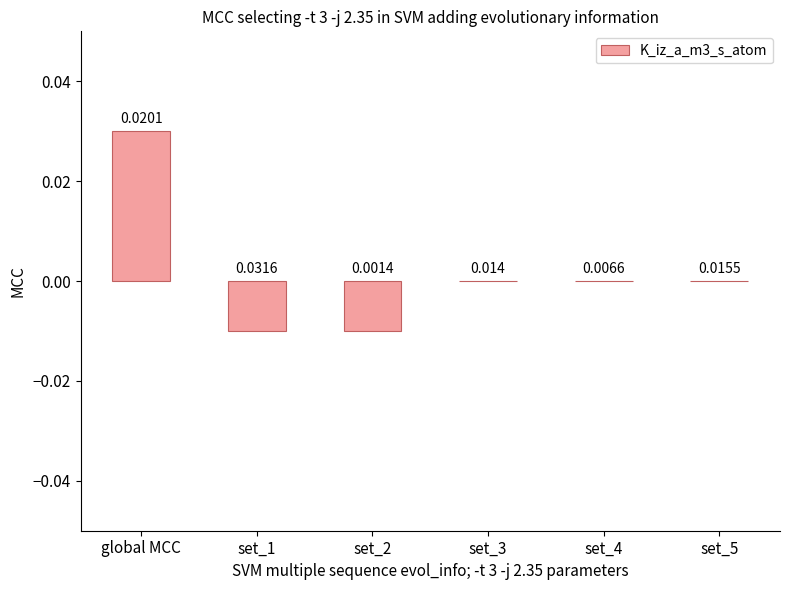

At which label does the data first exceed 0?

global MCC